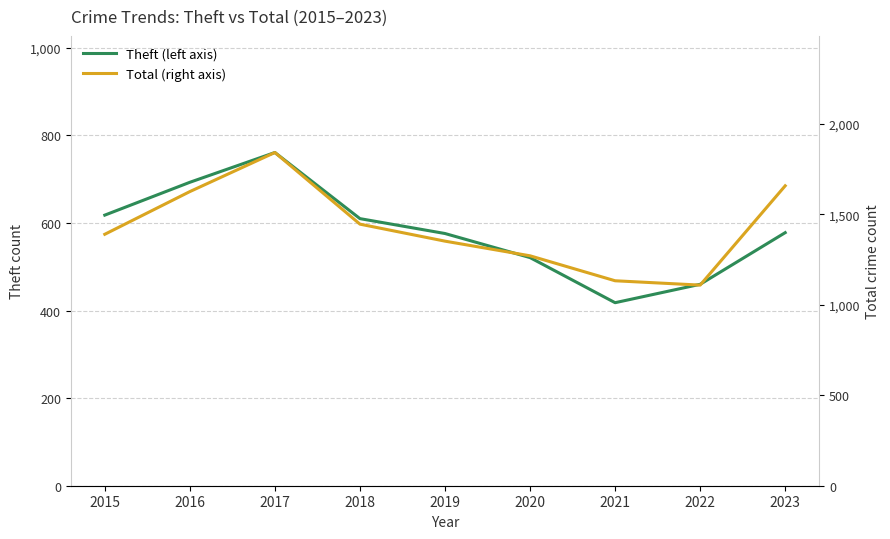

In Total (right axis), how many points are lower than both neighbors (excluding endpoints)?

1